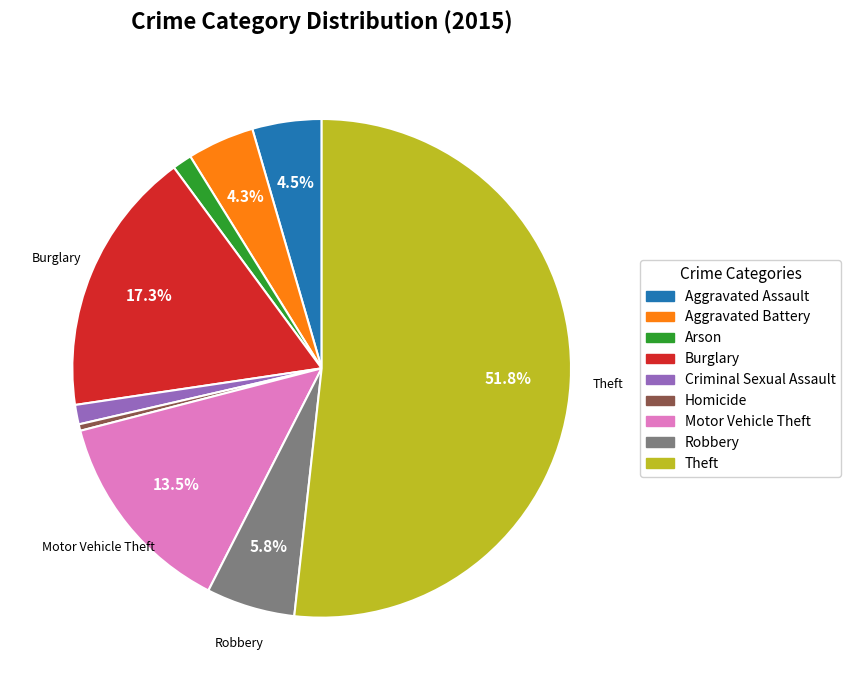

Approximately how many times larger is the value at Aggravated Assault compared to Robbery?

0.8